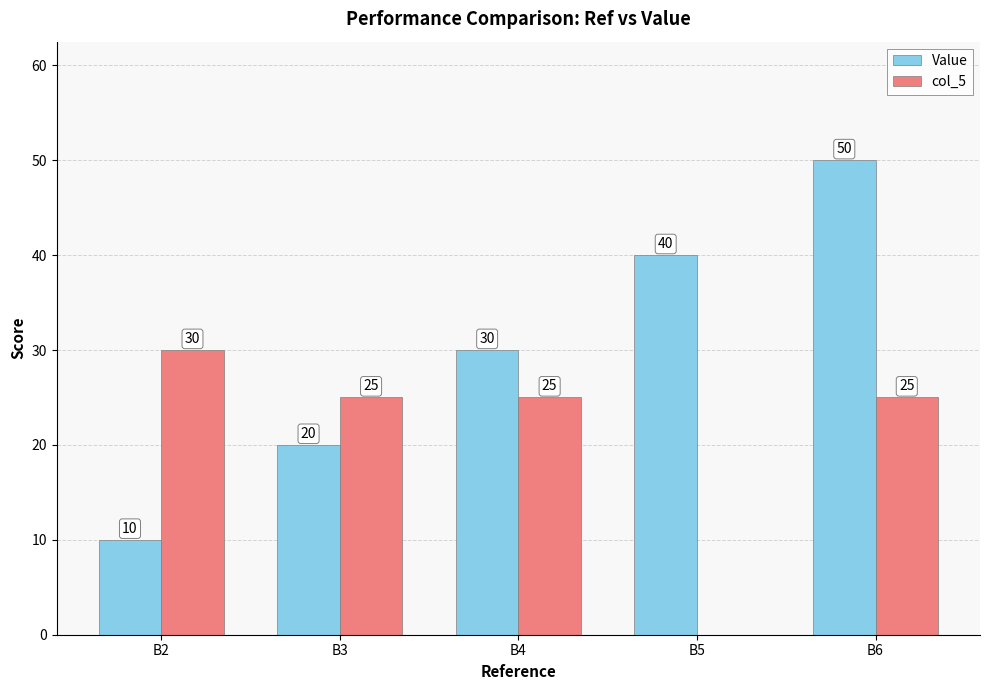

Which series has the largest total across all categories?

Value